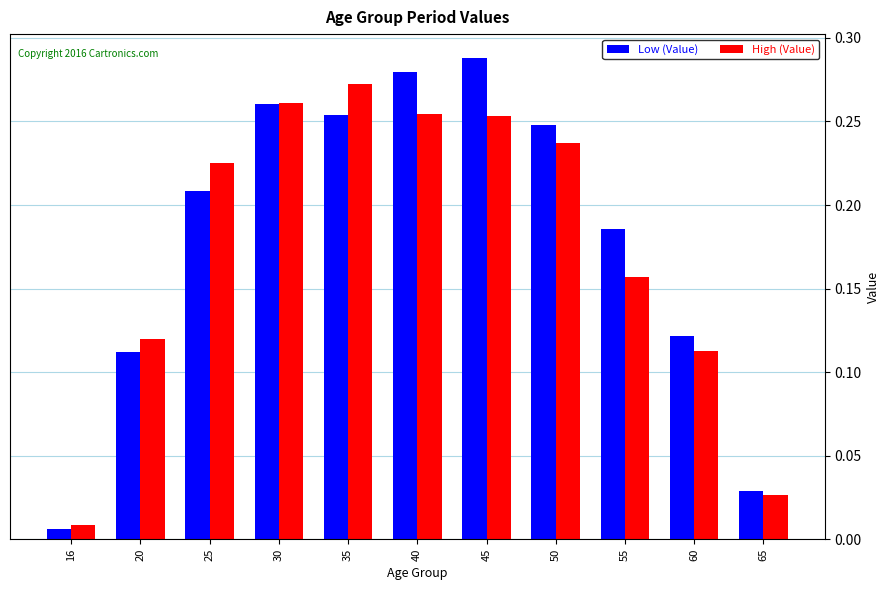

Which category has the lowest value in the Low (Value) series?

16